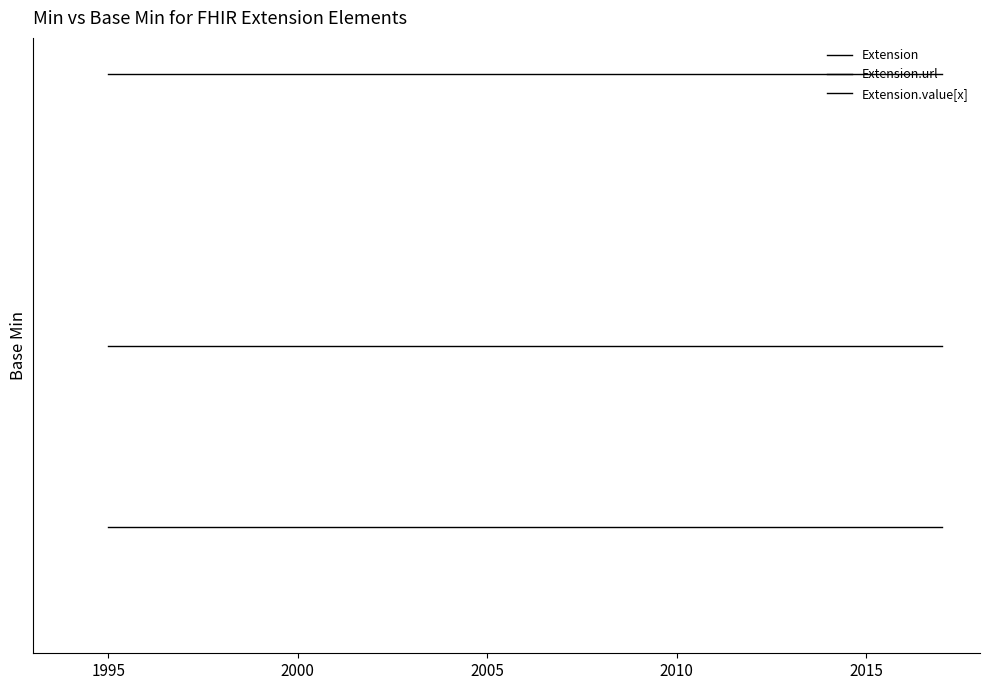

Is this an area chart (filled region under the line)?

No